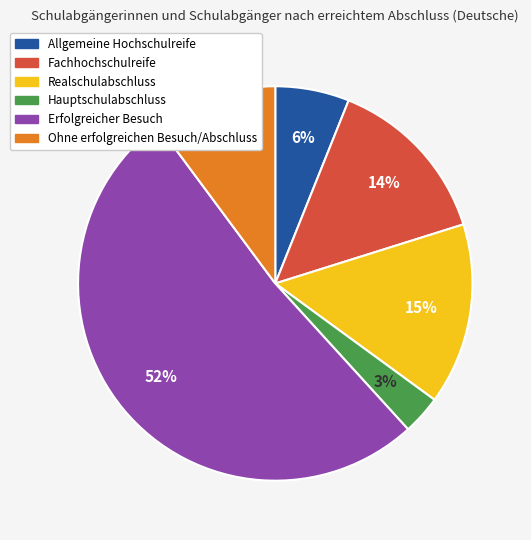

Combined, do Fachhochschulreife and Realschulabschluss account for over 50%?

No